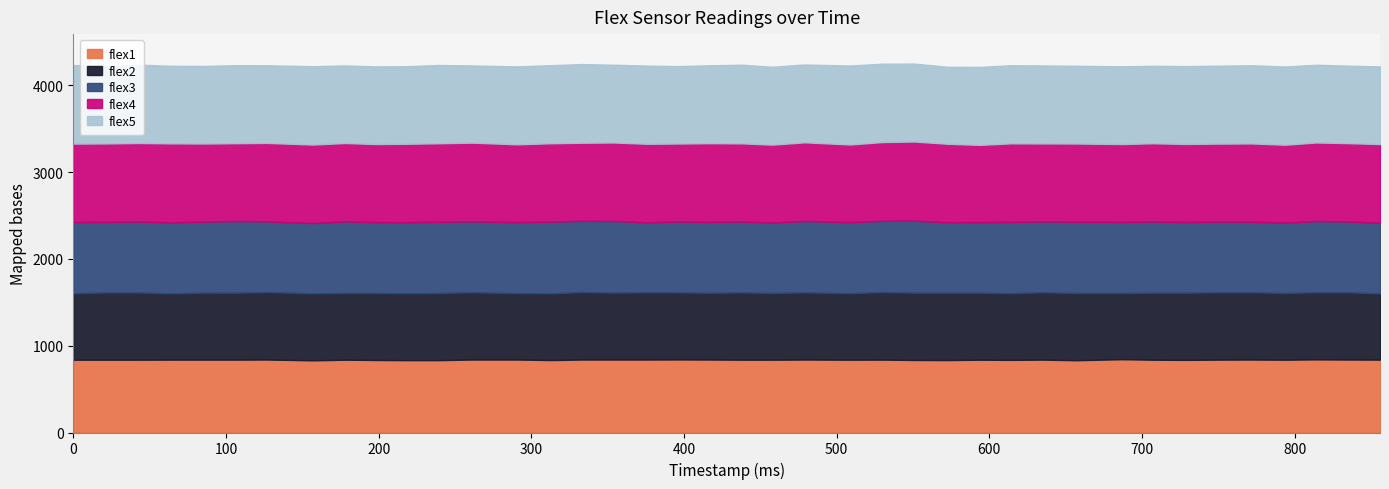

Where is flex2 nearest to the value 771?

107